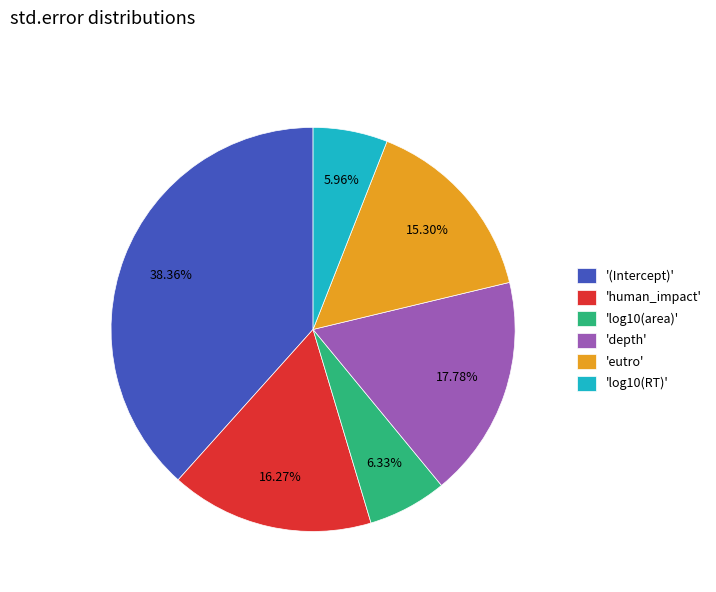

What is the largest slice in the pie chart?

'(Intercept)'